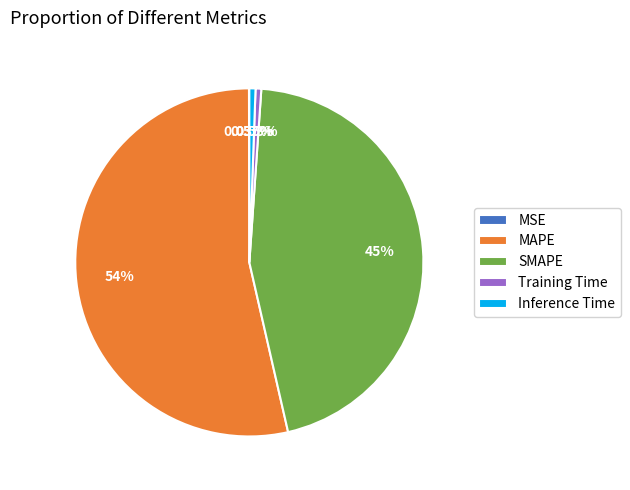

To the nearest percent, what is the difference between the largest and smallest slice percentages?

54%